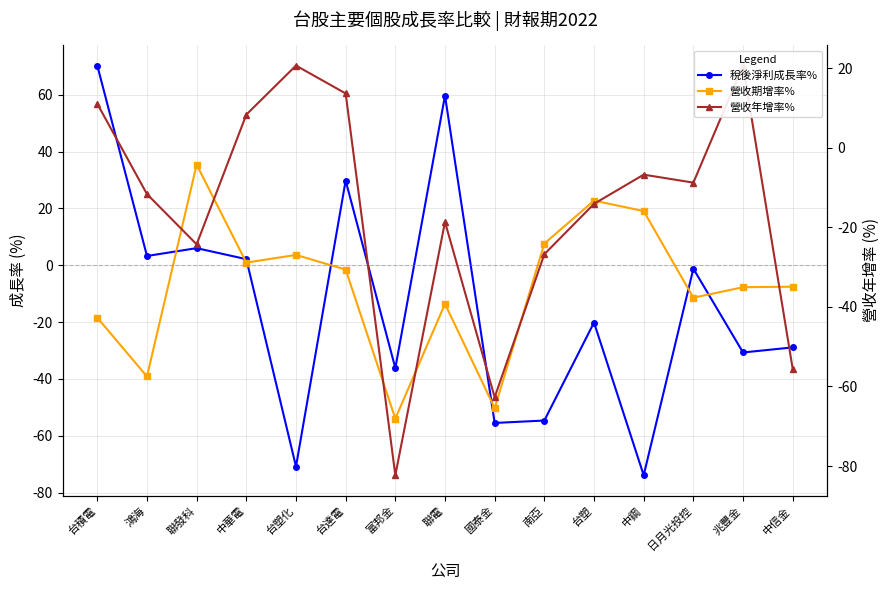

What is the total value across all series at 南亞?

-73.7